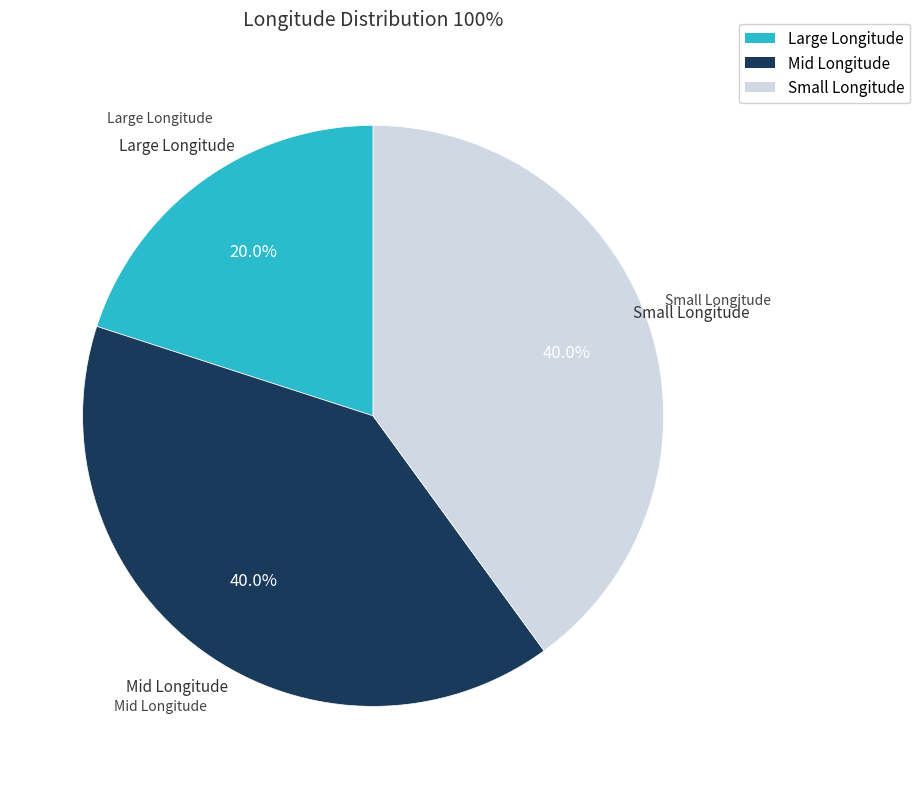

To the nearest percent, what is the average slice percentage?

33%